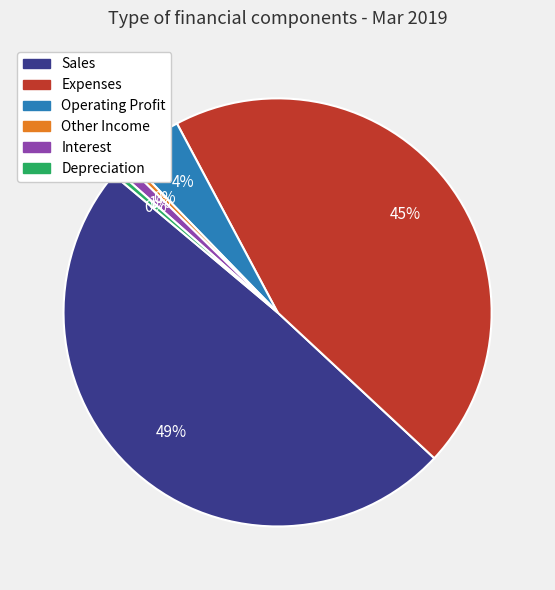

Is it true that Sales is 49% of the pie?

True